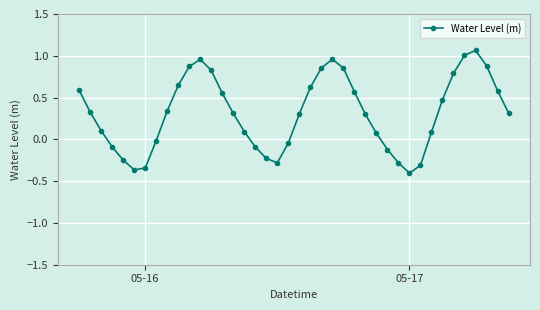

What is the difference between the maximum and minimum values?

1.5